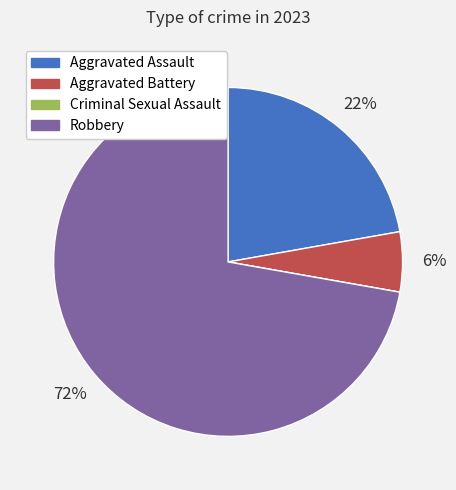

Do Aggravated Assault and Aggravated Battery together represent more than half of the pie?

No